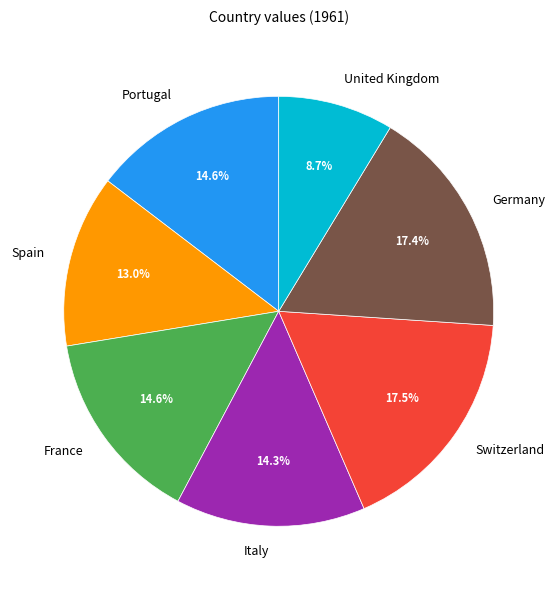

To the nearest percent, what percentage of the pie is Germany?

17%